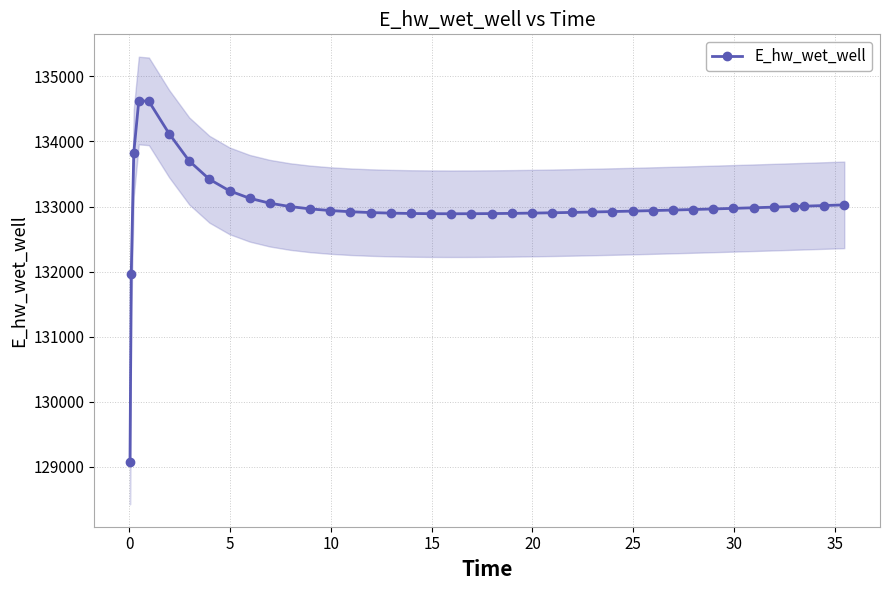

What is the value of the E_hw_wet_well point at the 11th from the left?

133050.9